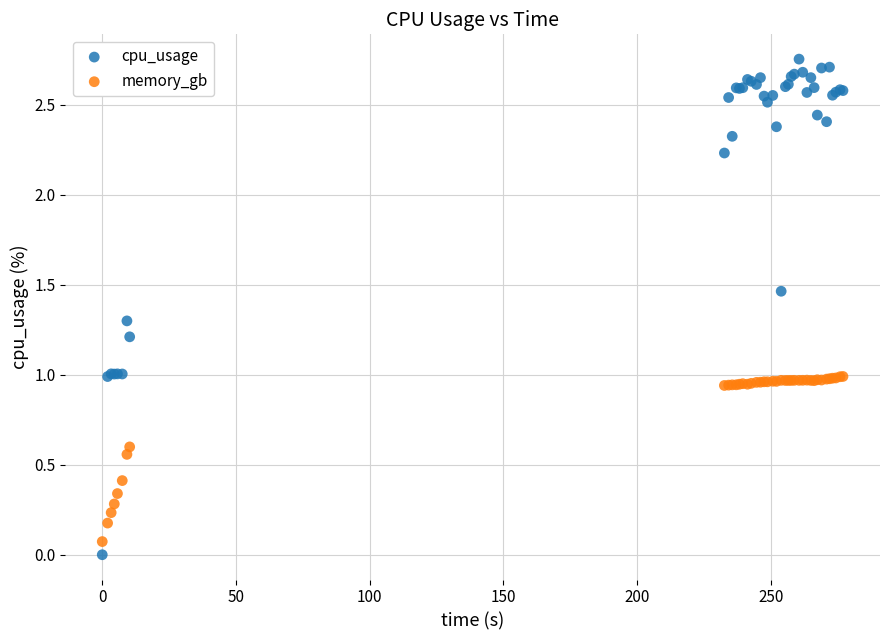

Which series has the largest Y range (max minus min)?

cpu_usage